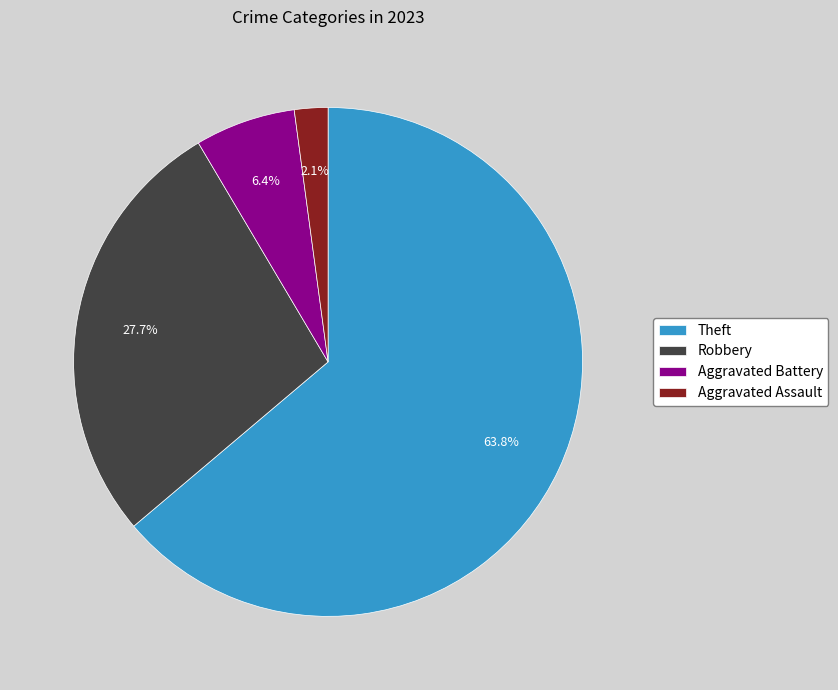

To the nearest percent, what portion does Aggravated Battery represent?

6%